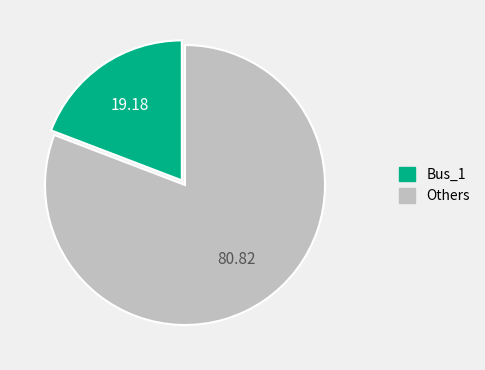

Count the number of slices in the pie.

2